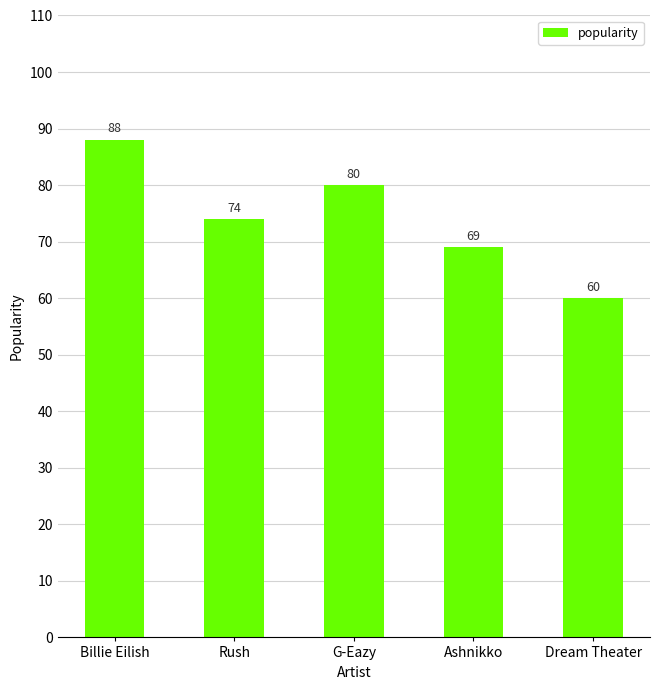

Reading left to right, what are all the values shown in this chart?

88	74	80	69	60